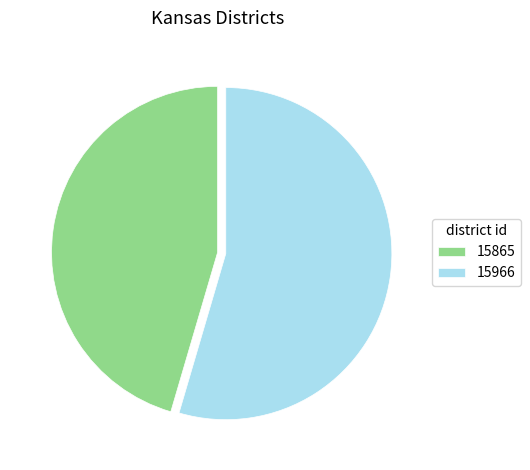

Does 15966 represent more than half of the total?

Yes